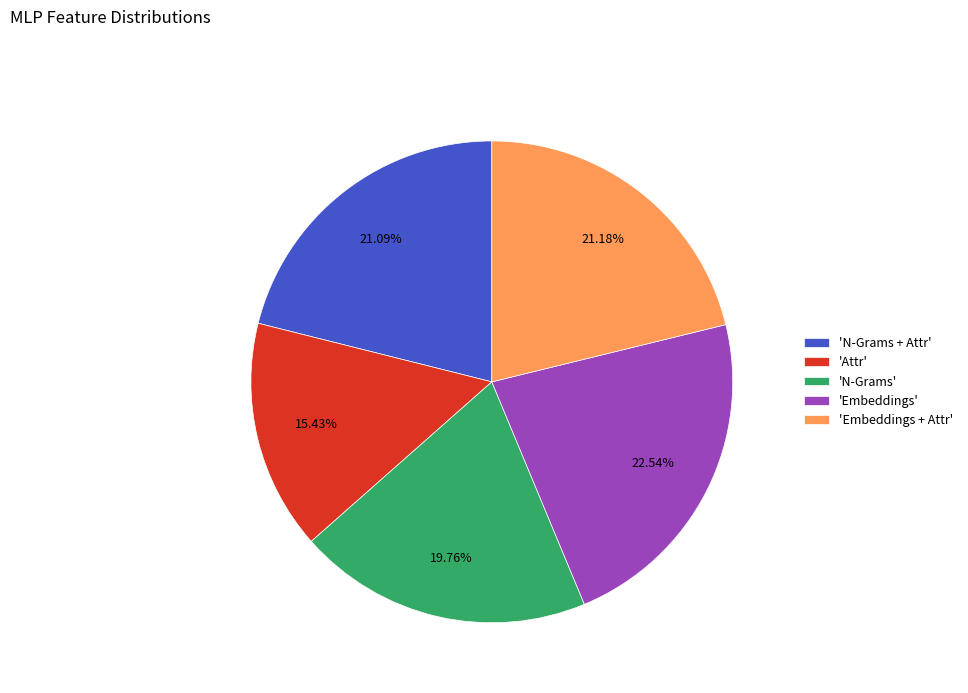

Do 'N-Grams' and 'Embeddings + Attr' together represent more than half of the pie?

No